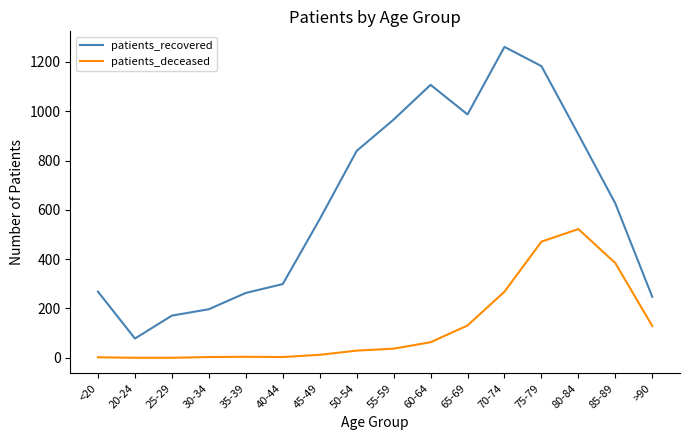

Rank the series by their maximum value, from highest to lowest.

patients_recovered, patients_deceased